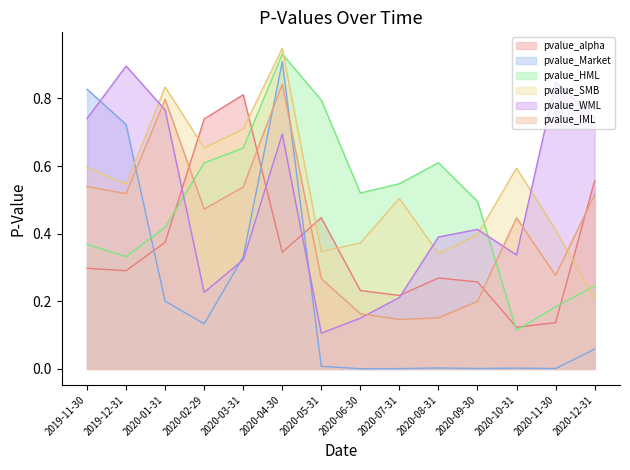

Is the value of pvalue_IML at 2020-12-31 greater than the value of pvalue_alpha at 2020-02-29?

No